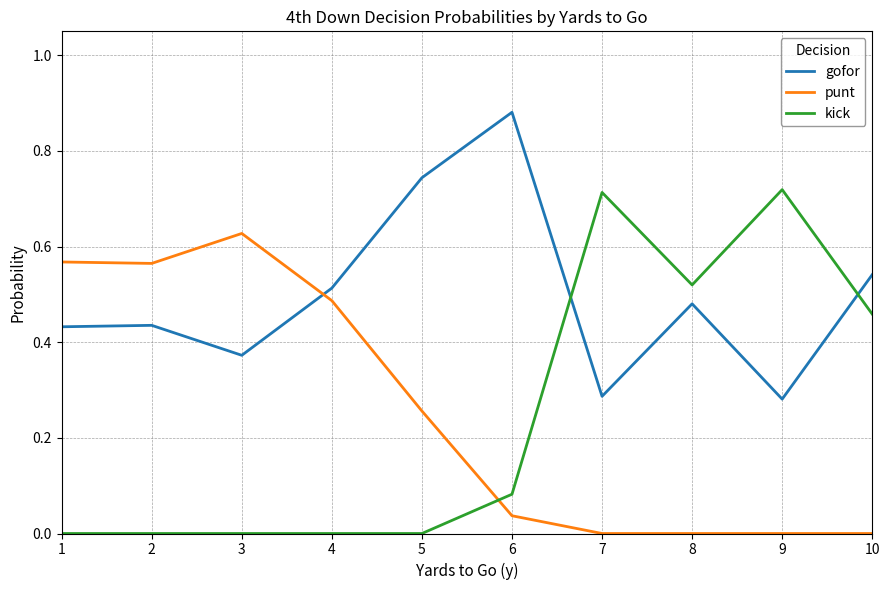

Between 6 and 7, which series saw the biggest shift?

kick